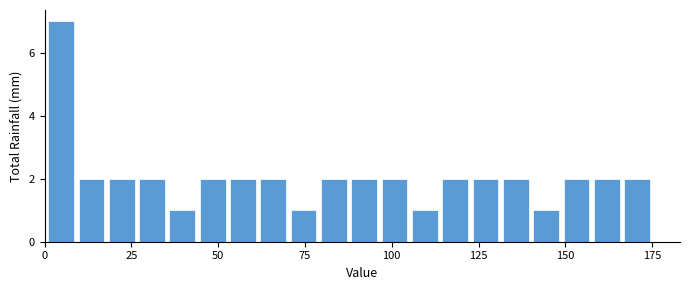

Around what value on the x-axis is the tallest bar? Give the approximate position of its centre, as read against the axis.

5